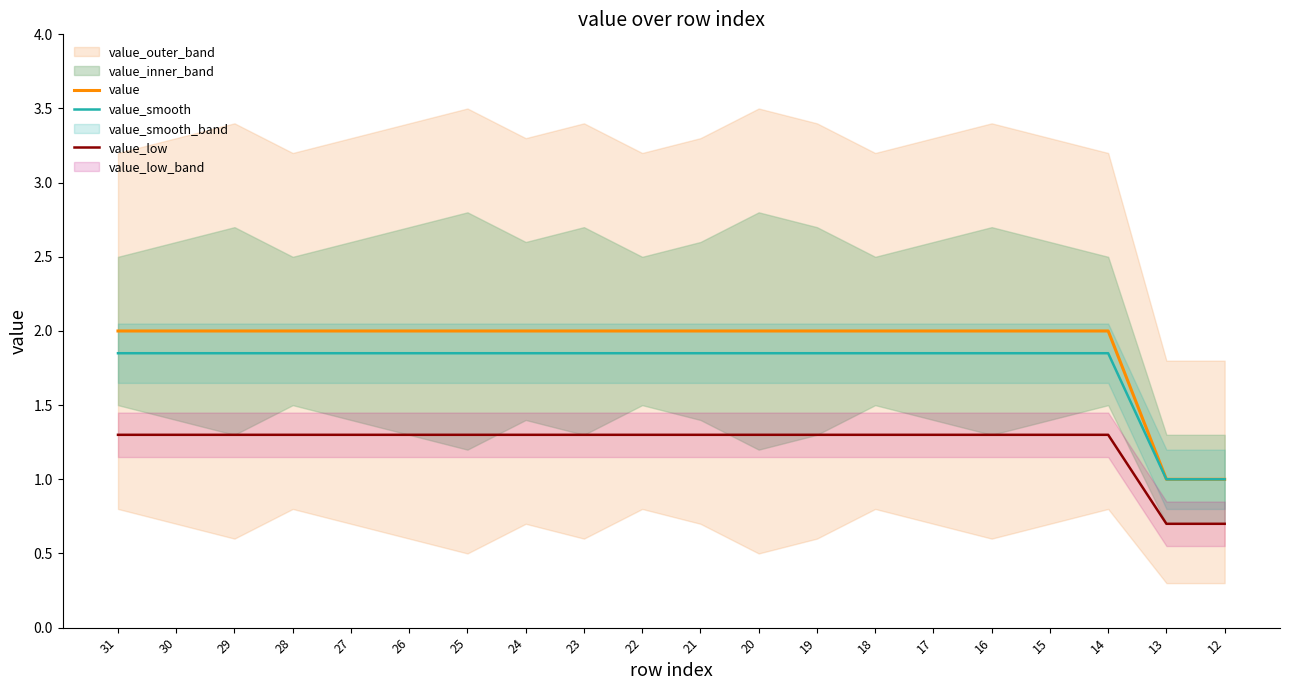

True or false: value_low and value cross at least once.

False